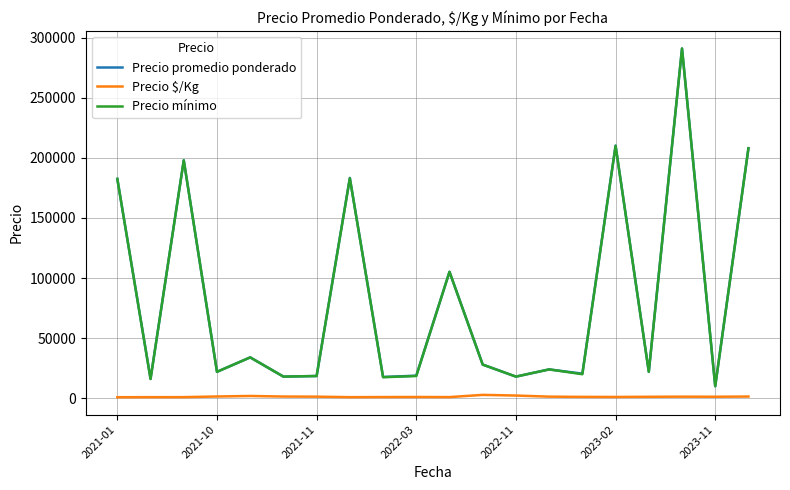

What is the maximum value shown in the chart?

291000.0